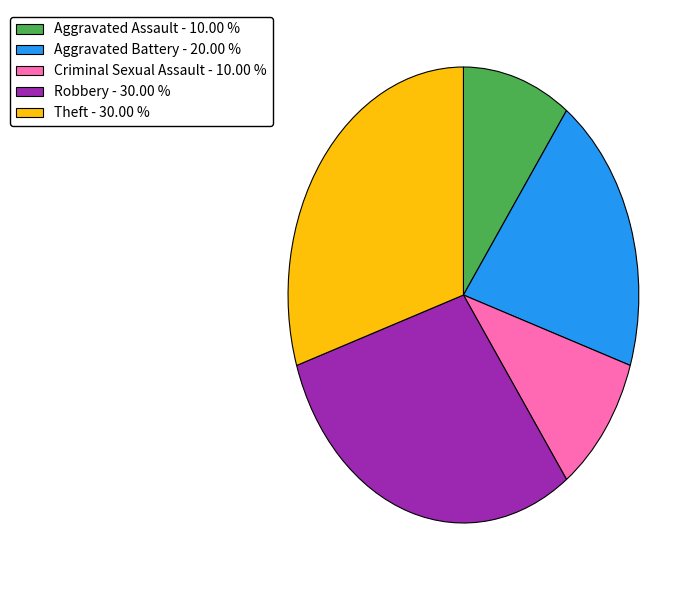

True or false: Robbery accounts for 30% of the total.

True